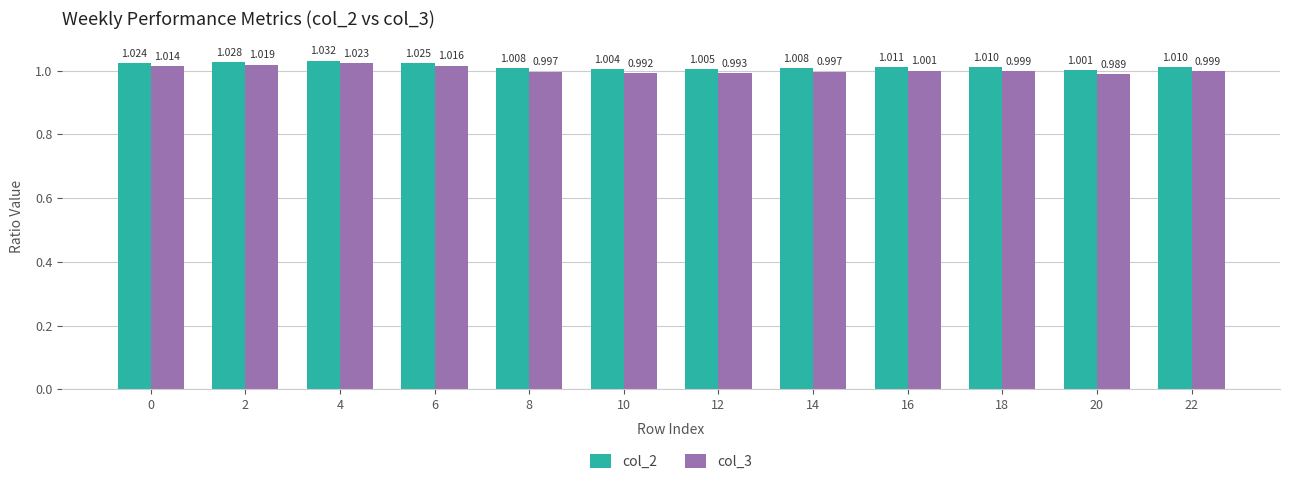

The col_3 series shows 1.0 at 22. True or false?

True